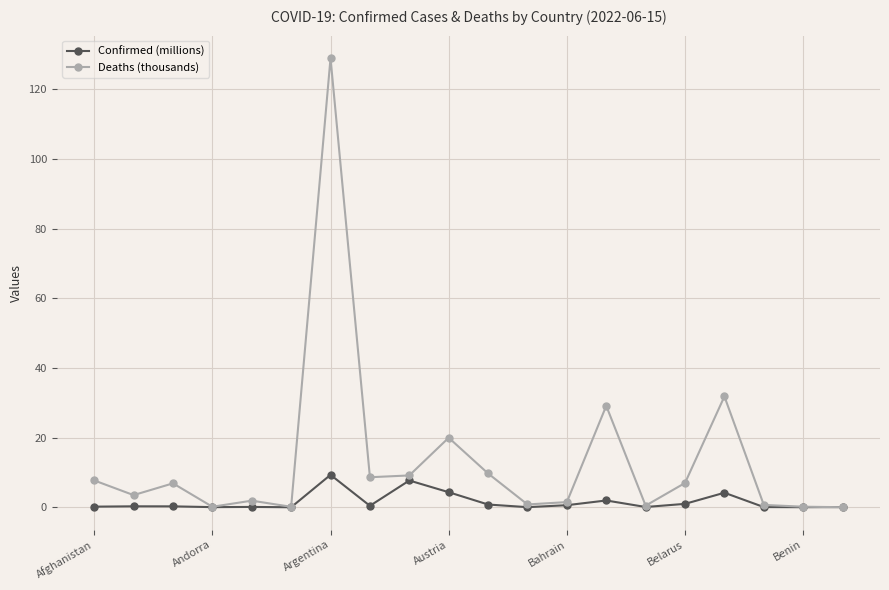

True or false: Confirmed (millions) has more than 0 interior local peaks.

True